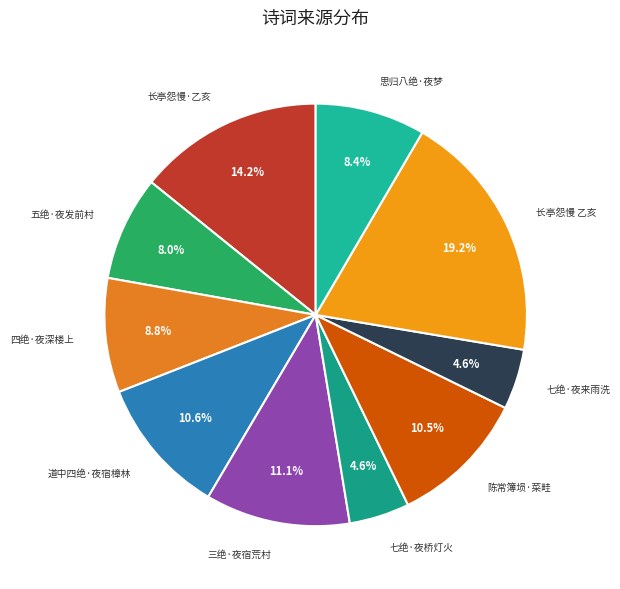

Is the sum of 长亭怨慢 乙亥 and 七绝·夜来雨洗 greater than half?

No